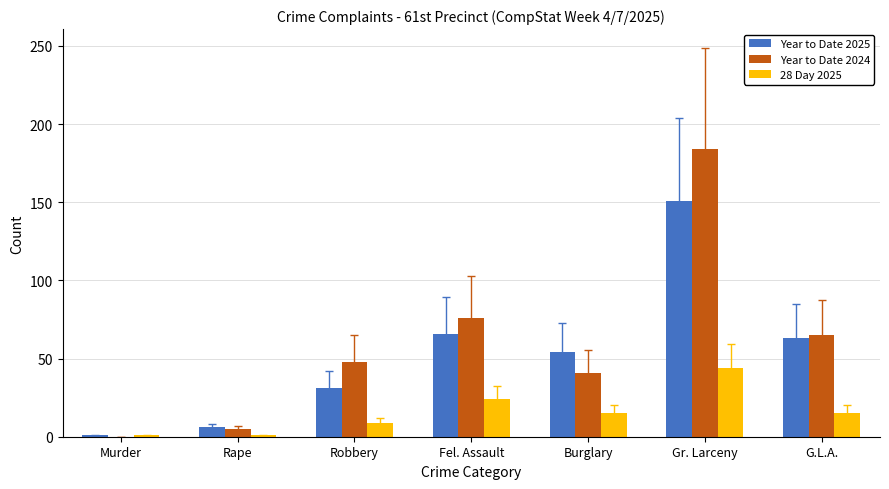

Is the value of Year to Date 2025 at Murder greater than the value of Year to Date 2024 at Gr. Larceny?

No